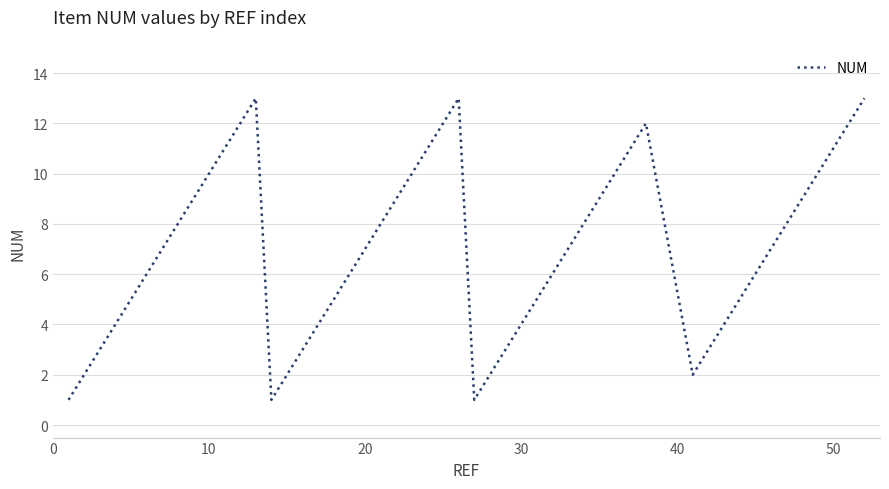

What is the difference between the maximum and minimum values?

12